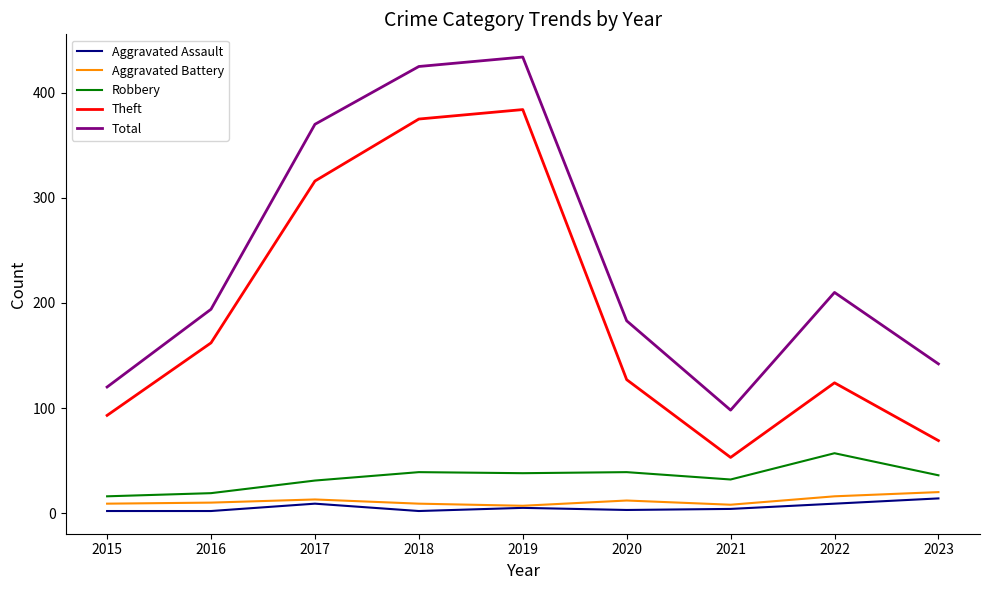

True or false: Total has a value of 370 at 2017.

True